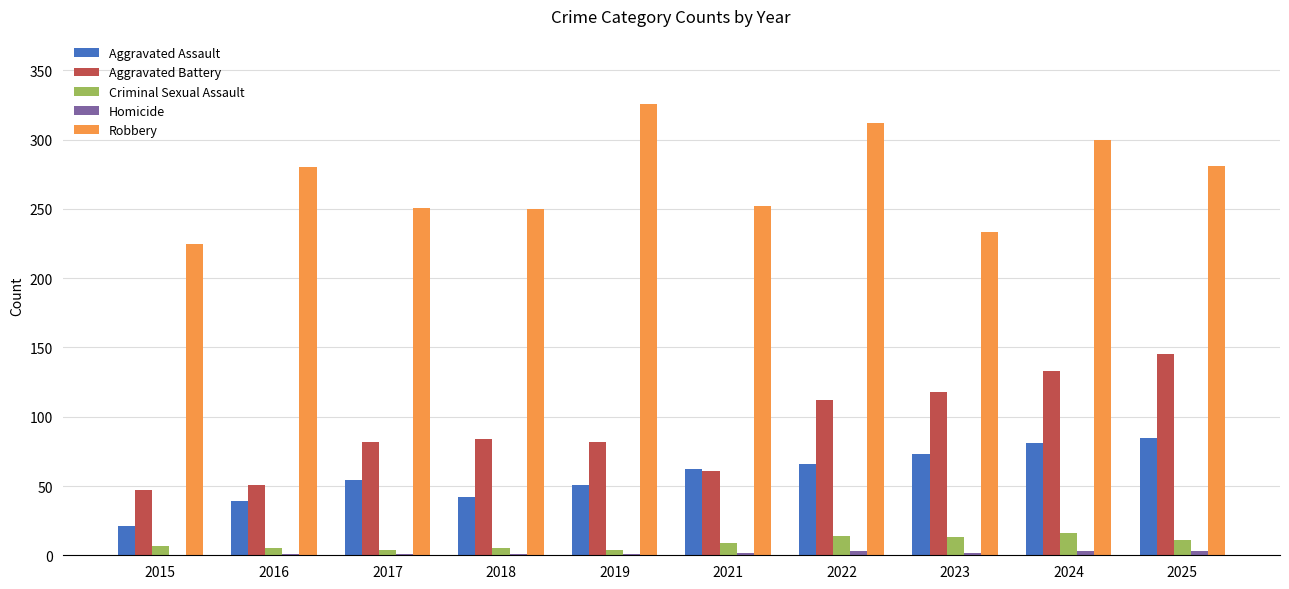

Which series has the largest total across all categories?

Robbery